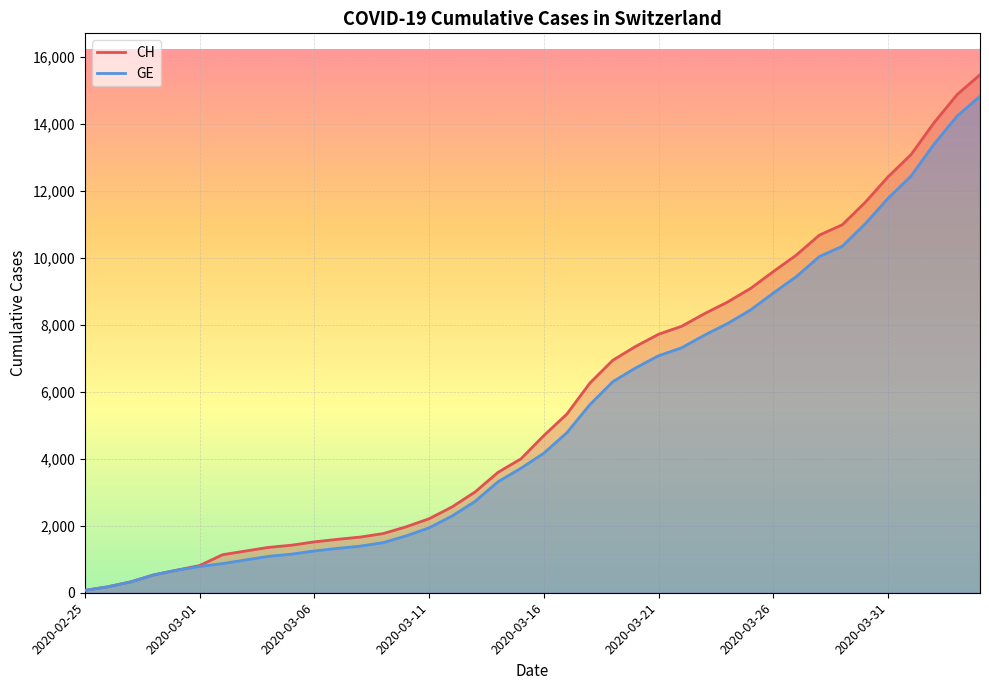

The value of CH at 2020-02-29 is 218. True or false?

False